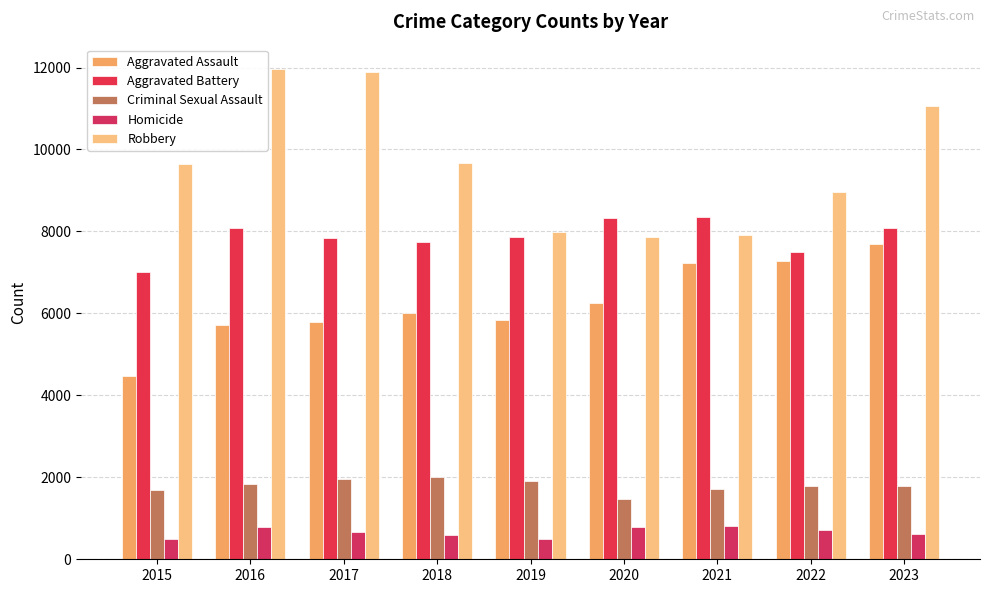

What is the difference between the maximum and second lowest values in the Aggravated Assault series?

1990